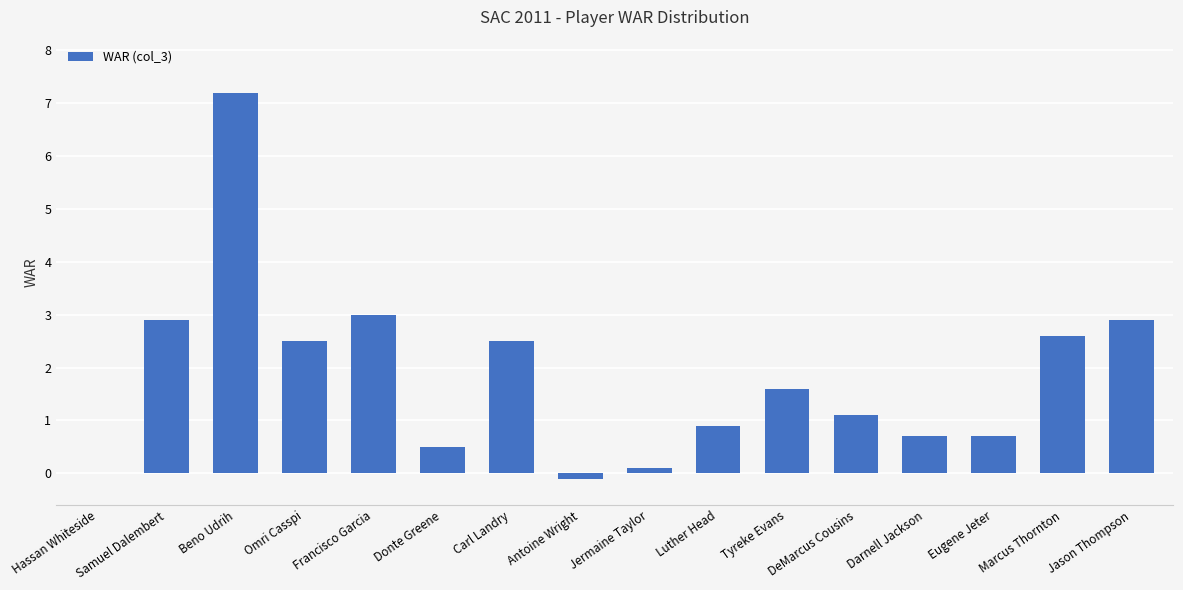

Which label corresponds to the largest value in the chart?

Beno Udrih